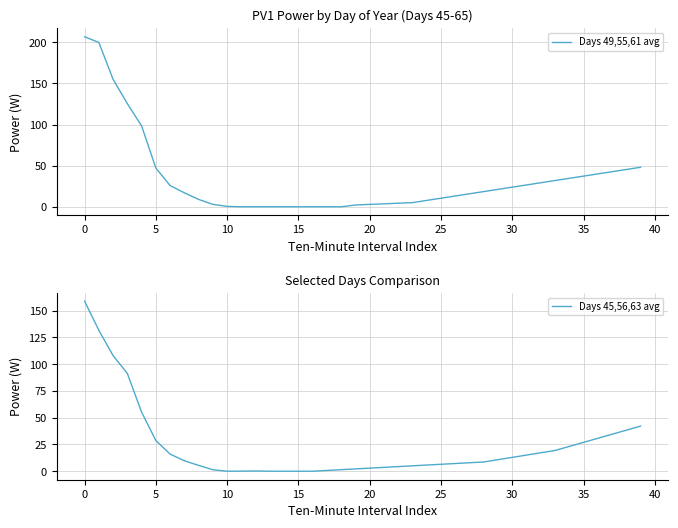

Reading left to right, extract all data points from this chart.

Days 49,55,61 avg: 206.8	199.9	155.0	125.5	98.4	47.1	25.8	17.0	9.0	2.9	0.5	0.0	0.0	0.0	0.0	0.0	0.0	0.0	0.0	2.2	2.9	3.6	4.3	5.0	7.7	10.4	13.1	15.8	18.5	21.2	23.9	26.5	29.2	31.9	34.6	37.3	40.0	42.7	45.4	48.0
Days 45,56,63 avg: 158.9	131.8	108.1	91.4	55.2	28.7	16.0	9.8	5.4	1.4	0.0	0.1	0.2	0.0	0.0	0.0	0.0	0.7	1.4	2.2	2.9	3.6	4.3	5.0	5.8	6.5	7.2	7.9	8.6	10.8	12.9	15.1	17.2	19.4	23.2	27.0	30.8	34.5	38.3	42.1